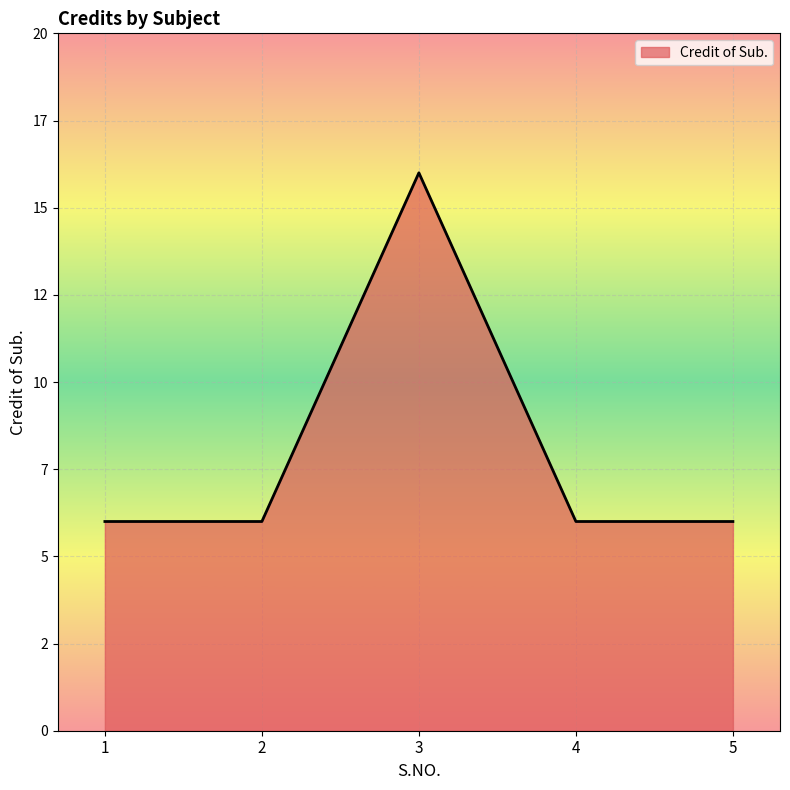

The value at 1 is 6. True or false?

True